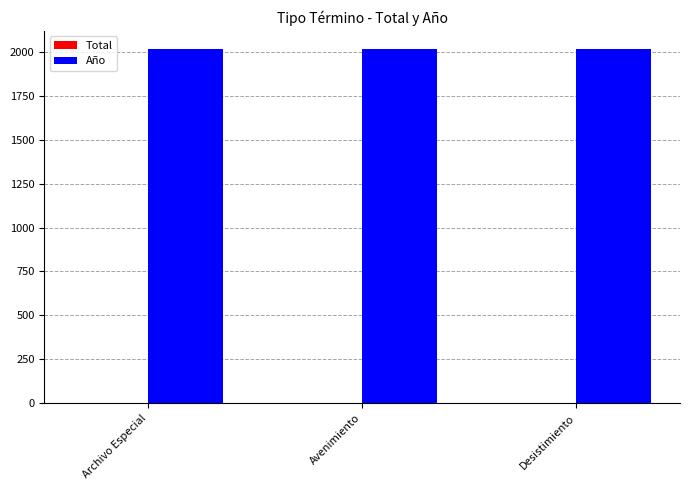

How many groups of bars are there?

3